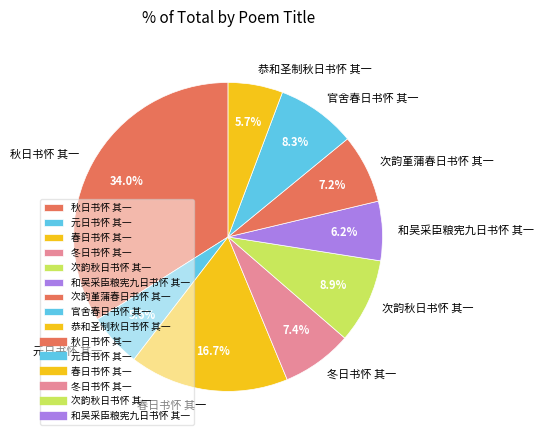

The 元日书怀 其一 slice represents 1% of the pie. True or false?

False